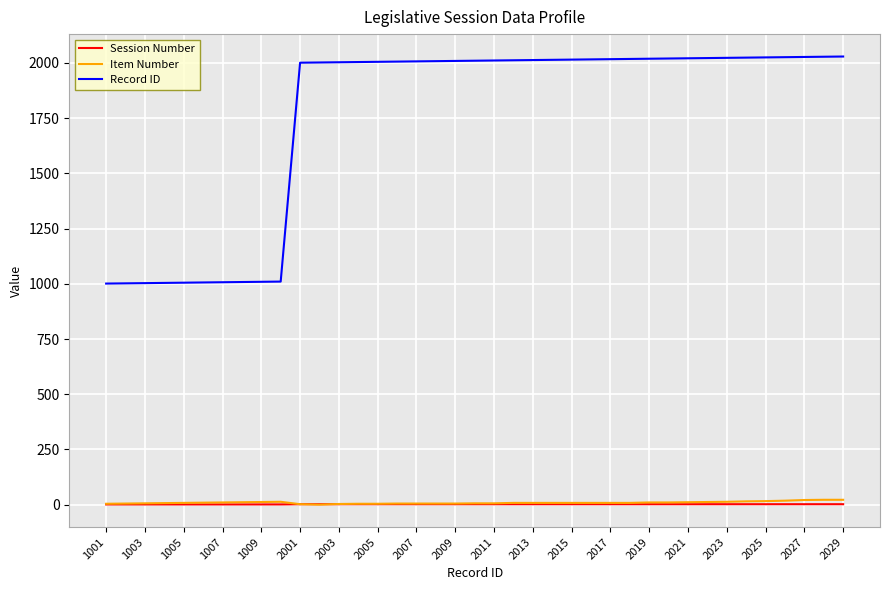

What are all the series names shown in the legend?

Session Number, Item Number, Record ID